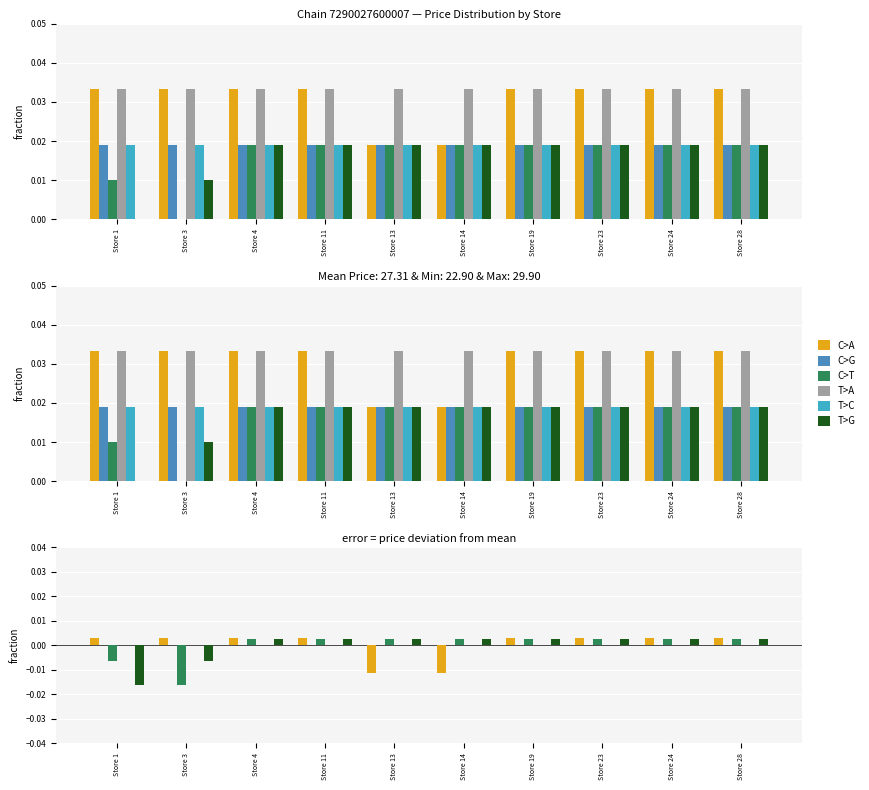

At Store 19, list the series in order from largest to smallest.

C>A, C>T, T>G, T>A, C>G, T>C